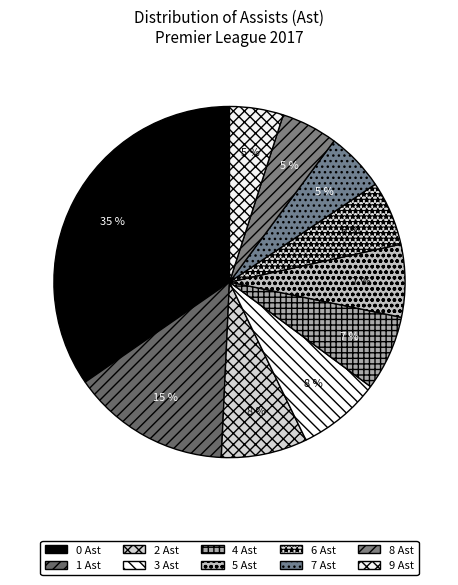

To the nearest percent, what percentage of the pie is 2?

8%